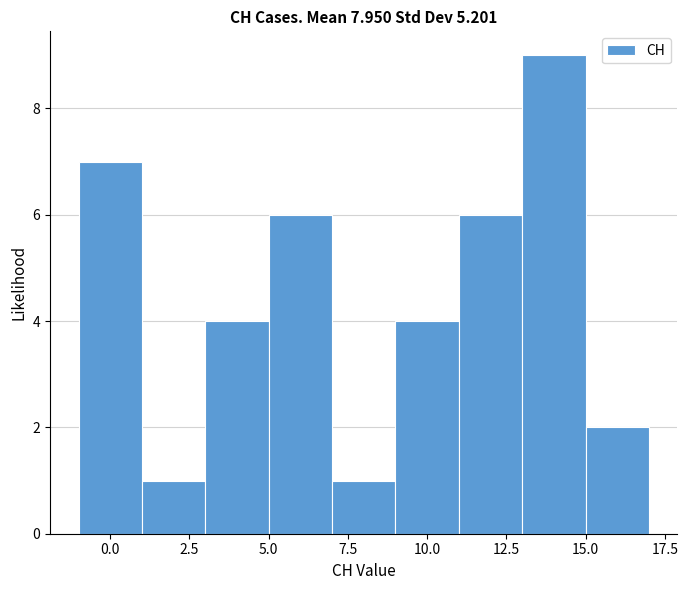

Over which range of the x-axis is the bar tallest?

13 to 15